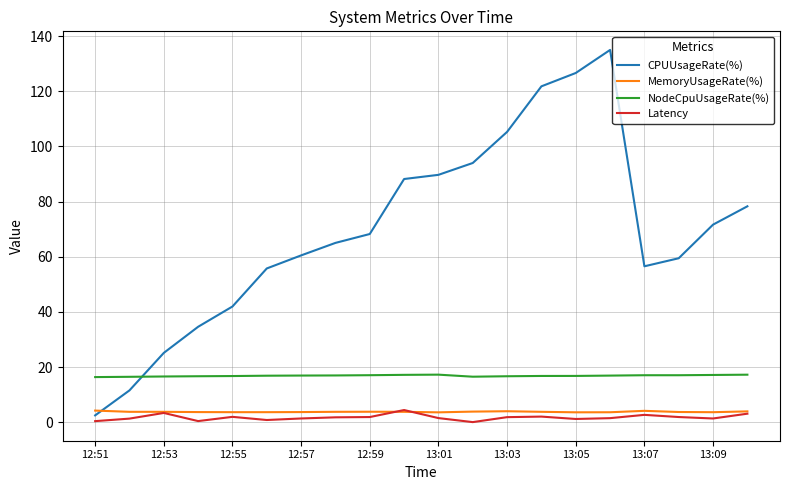

Which series has the widest spread of values?

CPUUsageRate(%)